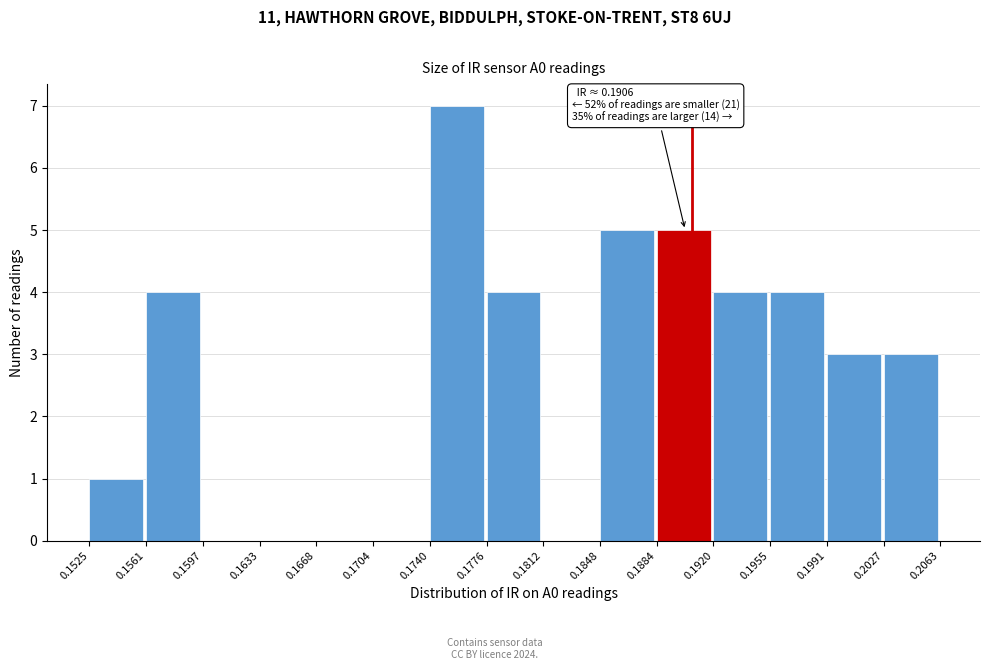

Over which range of the x-axis is the bar tallest?

0.1740 to 0.1776